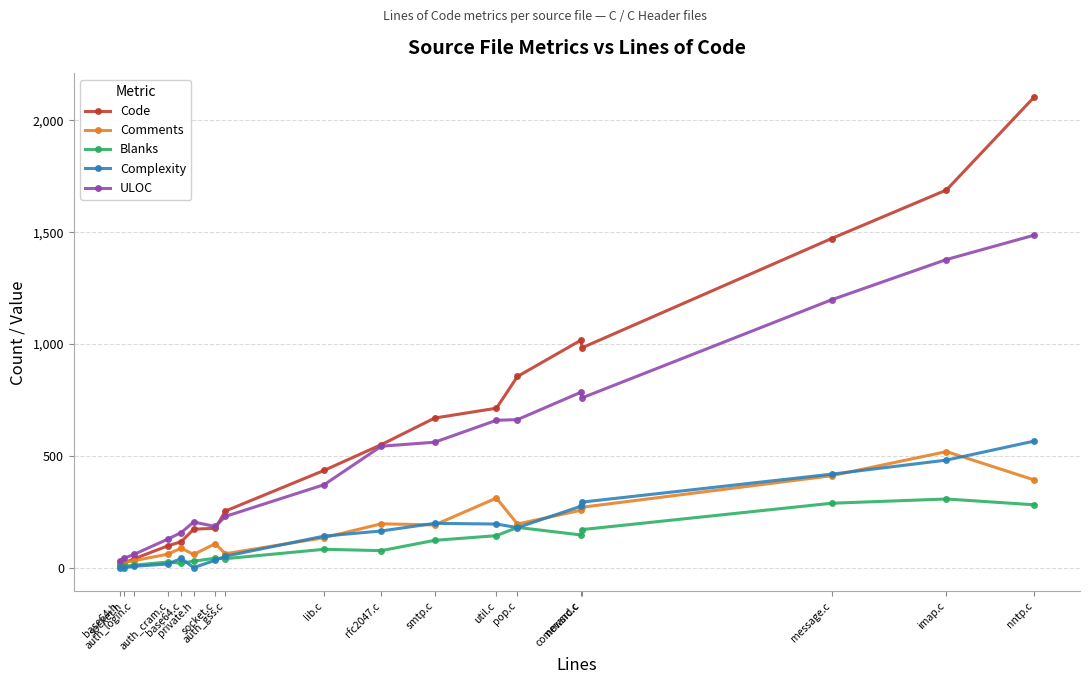

Is the value of Complexity at private.h greater than the value of ULOC at socket.h?

No